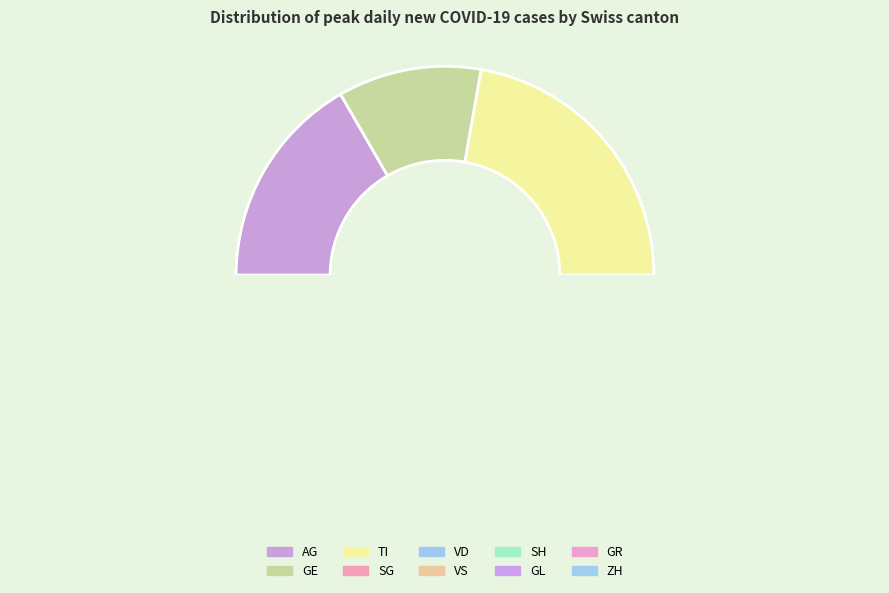

True or false: GE accounts for 37% of the total.

False